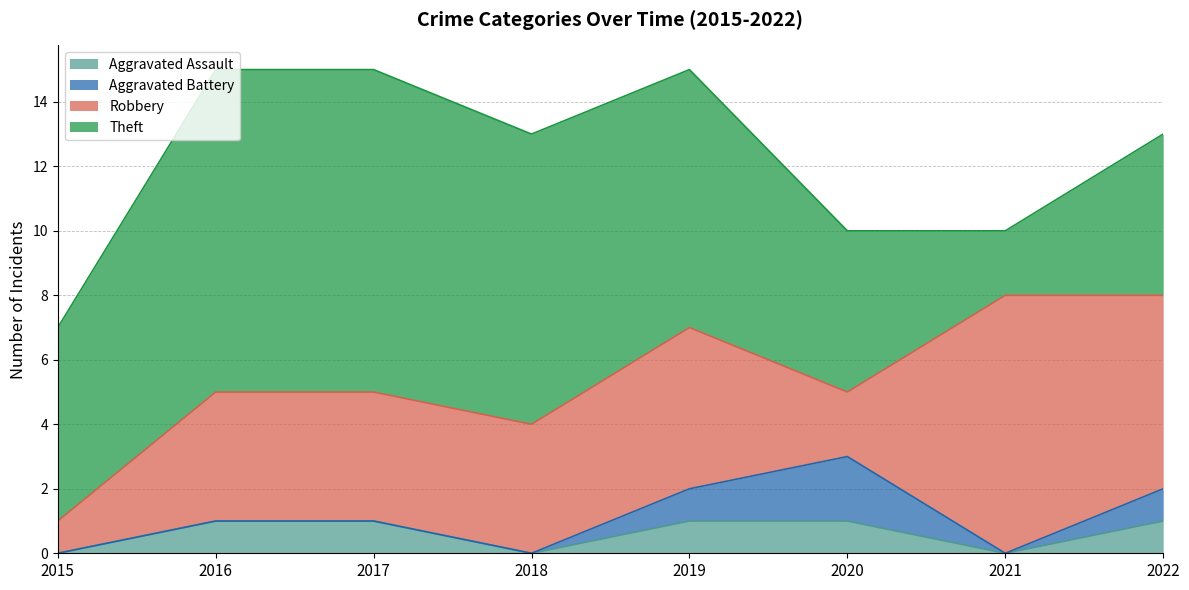

Reading right to left, what are all the values shown in this chart?

Aggravated Assault: 1	0	1	1	0	1	1	0
Aggravated Battery: 1	0	2	1	0	0	0	0
Robbery: 6	8	2	5	4	4	4	1
Theft: 5	2	5	8	9	10	10	6